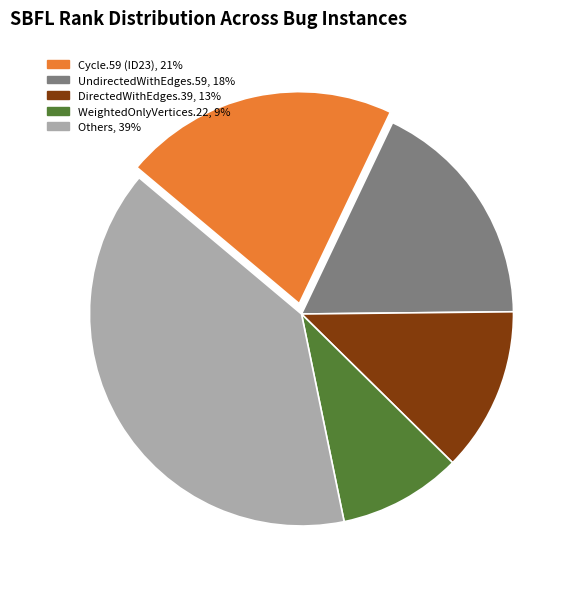

Count the number of slices in the pie.

5